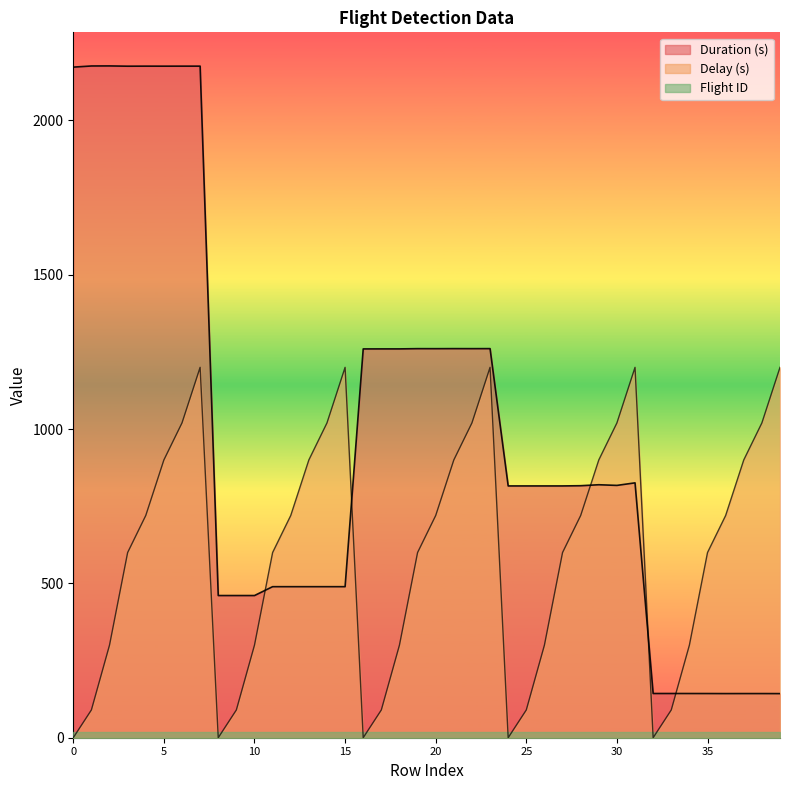

Reading left to right, what are all the values shown in this chart?

Duration (s): 2172.8	2176.5	2176.7	2175.8	2176.0	2175.9	2176.0	2176.0	460.7	460.7	460.7	489.4	489.4	489.4	489.4	489.4	1259.7	1259.8	1259.8	1260.6	1260.5	1260.7	1260.6	1260.7	815.8	815.8	815.8	815.8	816.5	819.7	817.5	825.8	143.3	143.3	143.2	143.1	143.0	143.1	143.1	142.9
Delay (s): 0.0	90.0	300.0	600.0	720.0	900.0	1020.0	1200.0	0.0	90.0	300.0	600.0	720.0	900.0	1020.0	1200.0	0.0	90.0	300.0	600.0	720.0	900.0	1020.0	1200.0	0.0	90.0	300.0	600.0	720.0	900.0	1020.0	1200.0	0.0	90.0	300.0	600.0	720.0	900.0	1020.0	1200.0